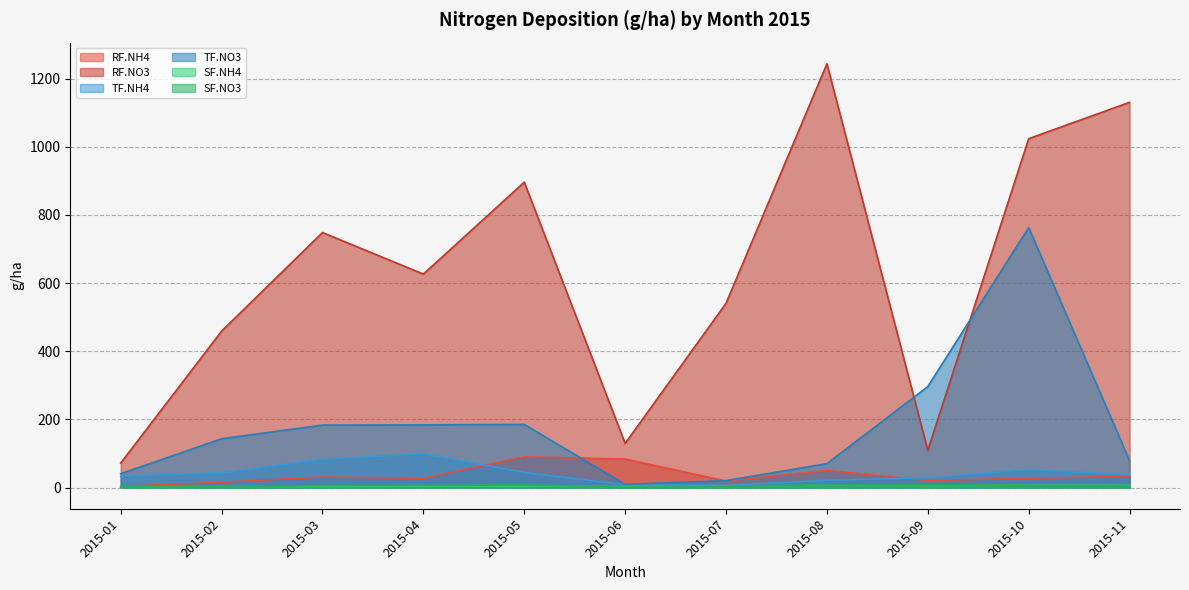

What is the value of the RF.NH4 point at the 5th from the left?

90.1